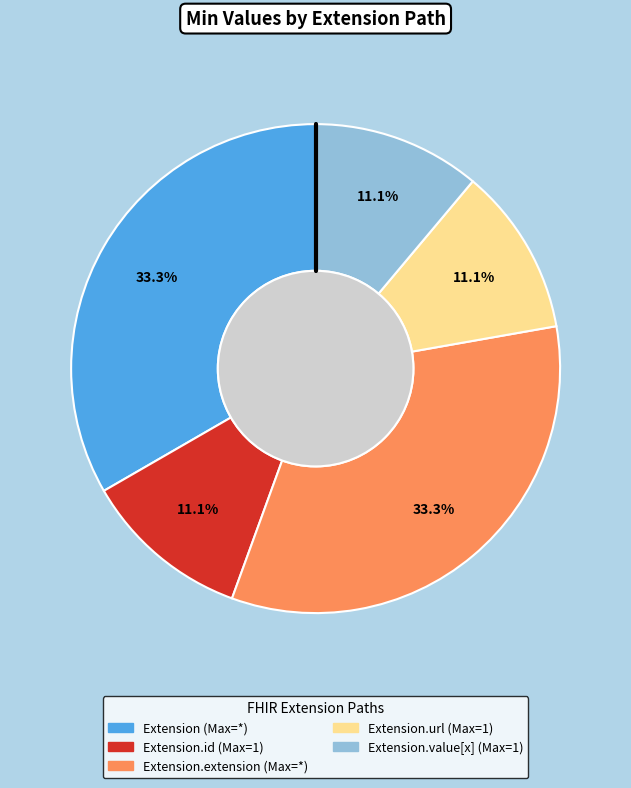

Is there a majority slice in this chart?

No